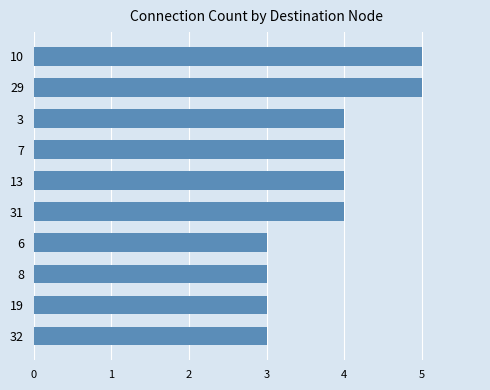

What is the ratio of the value at 31 to the value at 29?

0.8